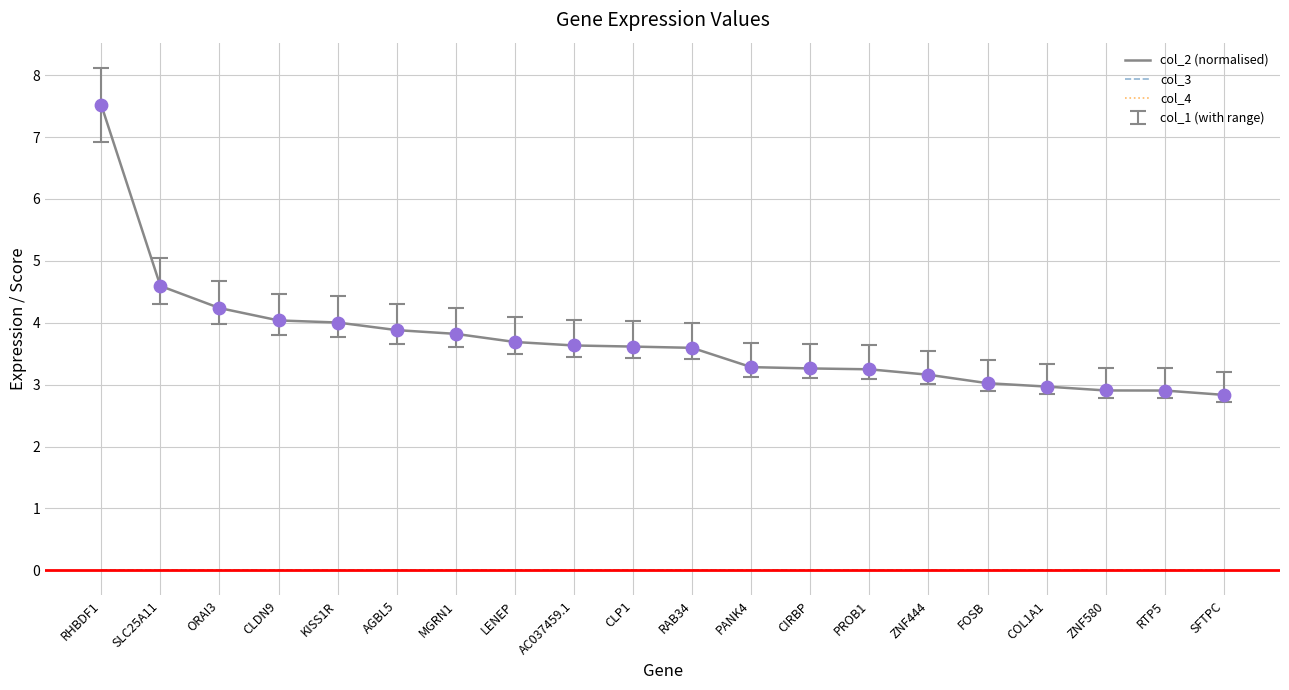

At how many categories does at least one series exceed 5?

1